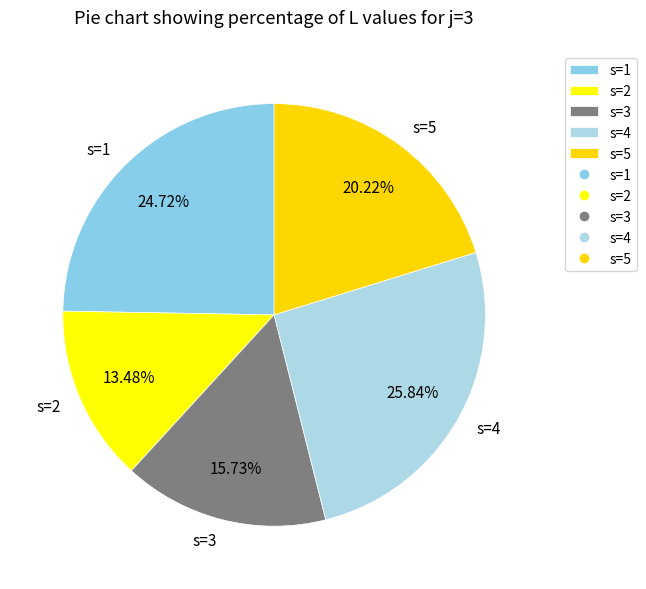

To the nearest percent, what portion does s=5 represent?

20%